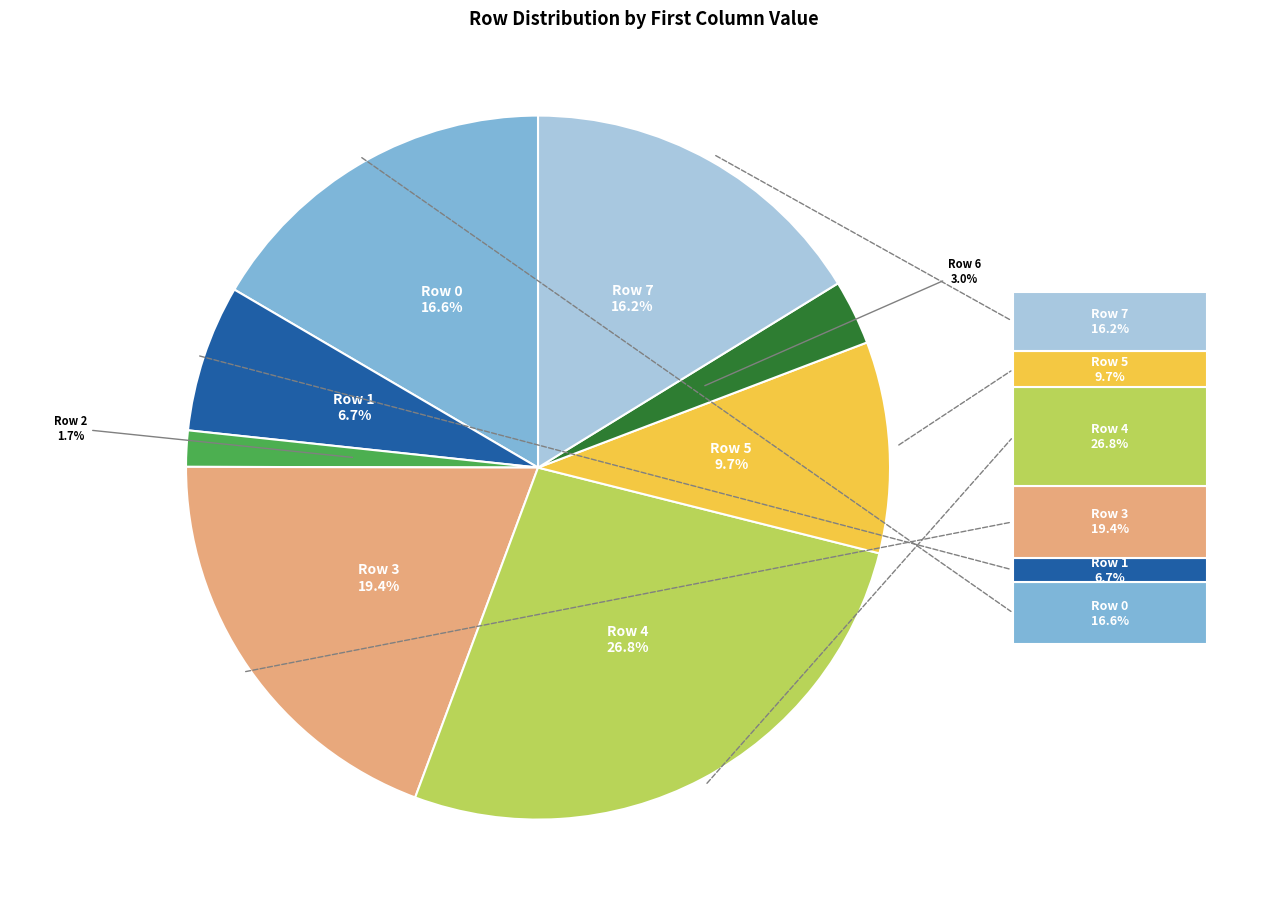

Is there a majority slice in this chart?

No